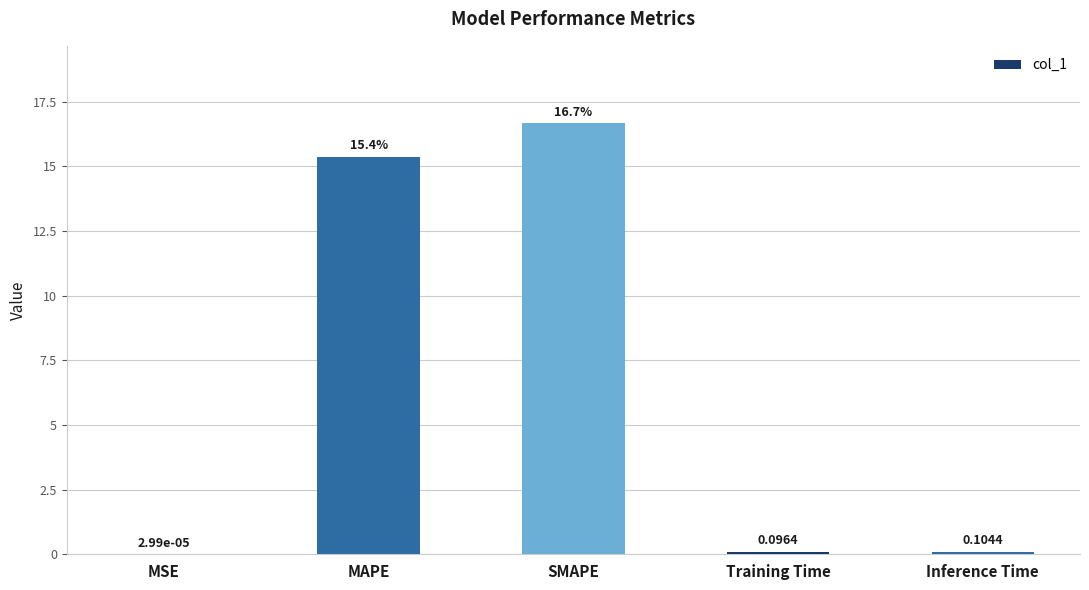

Where is the data nearest to the value 8?

MAPE